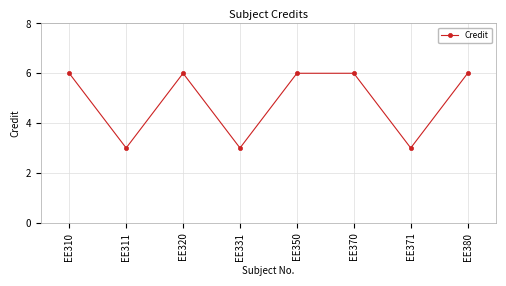

What is the value of the 4th point from the left?

3